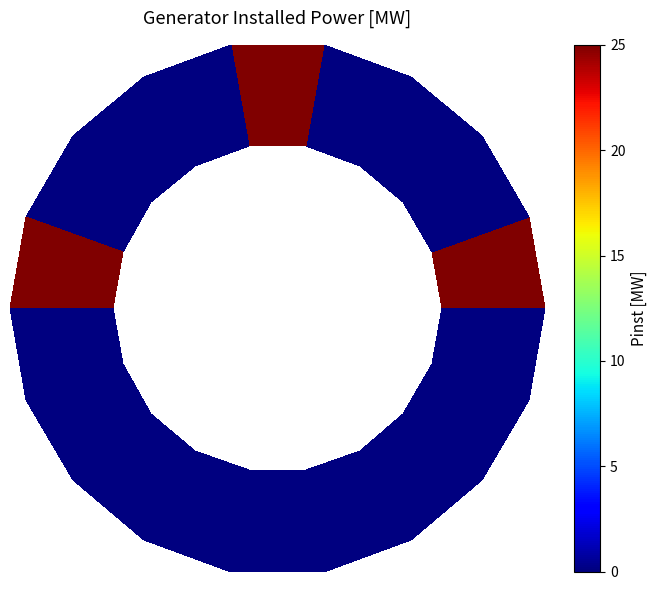

True or false: the data shows 0 at 0.4.

True